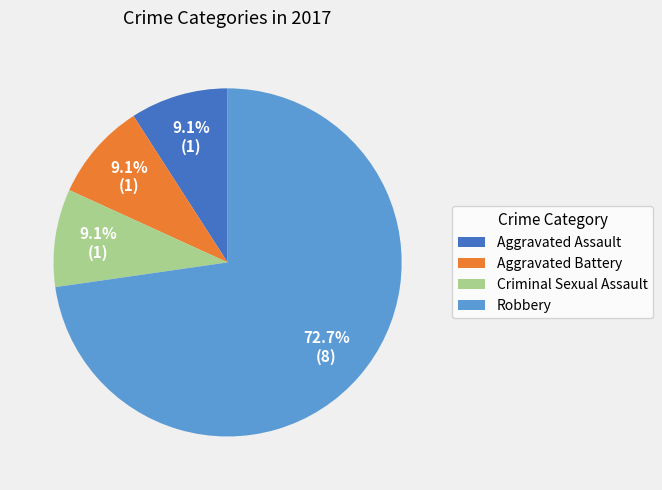

What percentage is the Criminal Sexual Assault slice, to the nearest percent?

9%